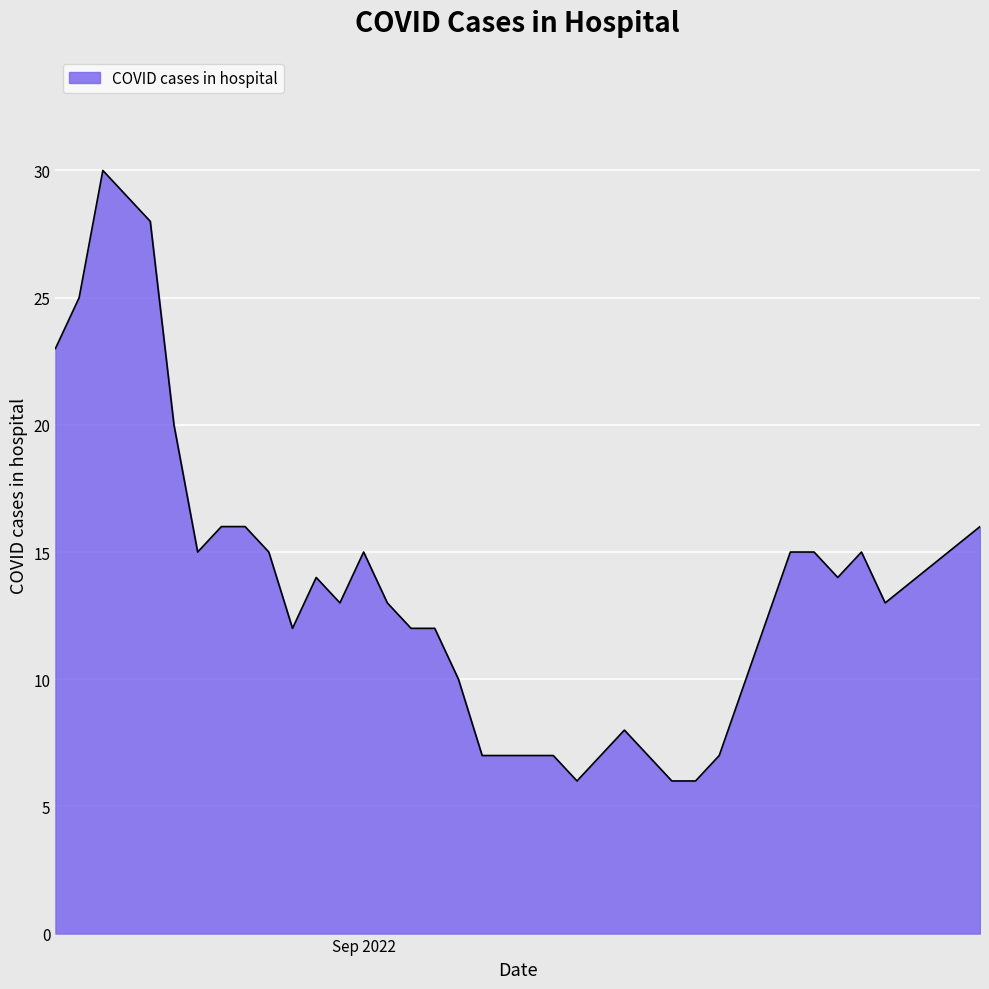

What is the greatest value displayed?

30